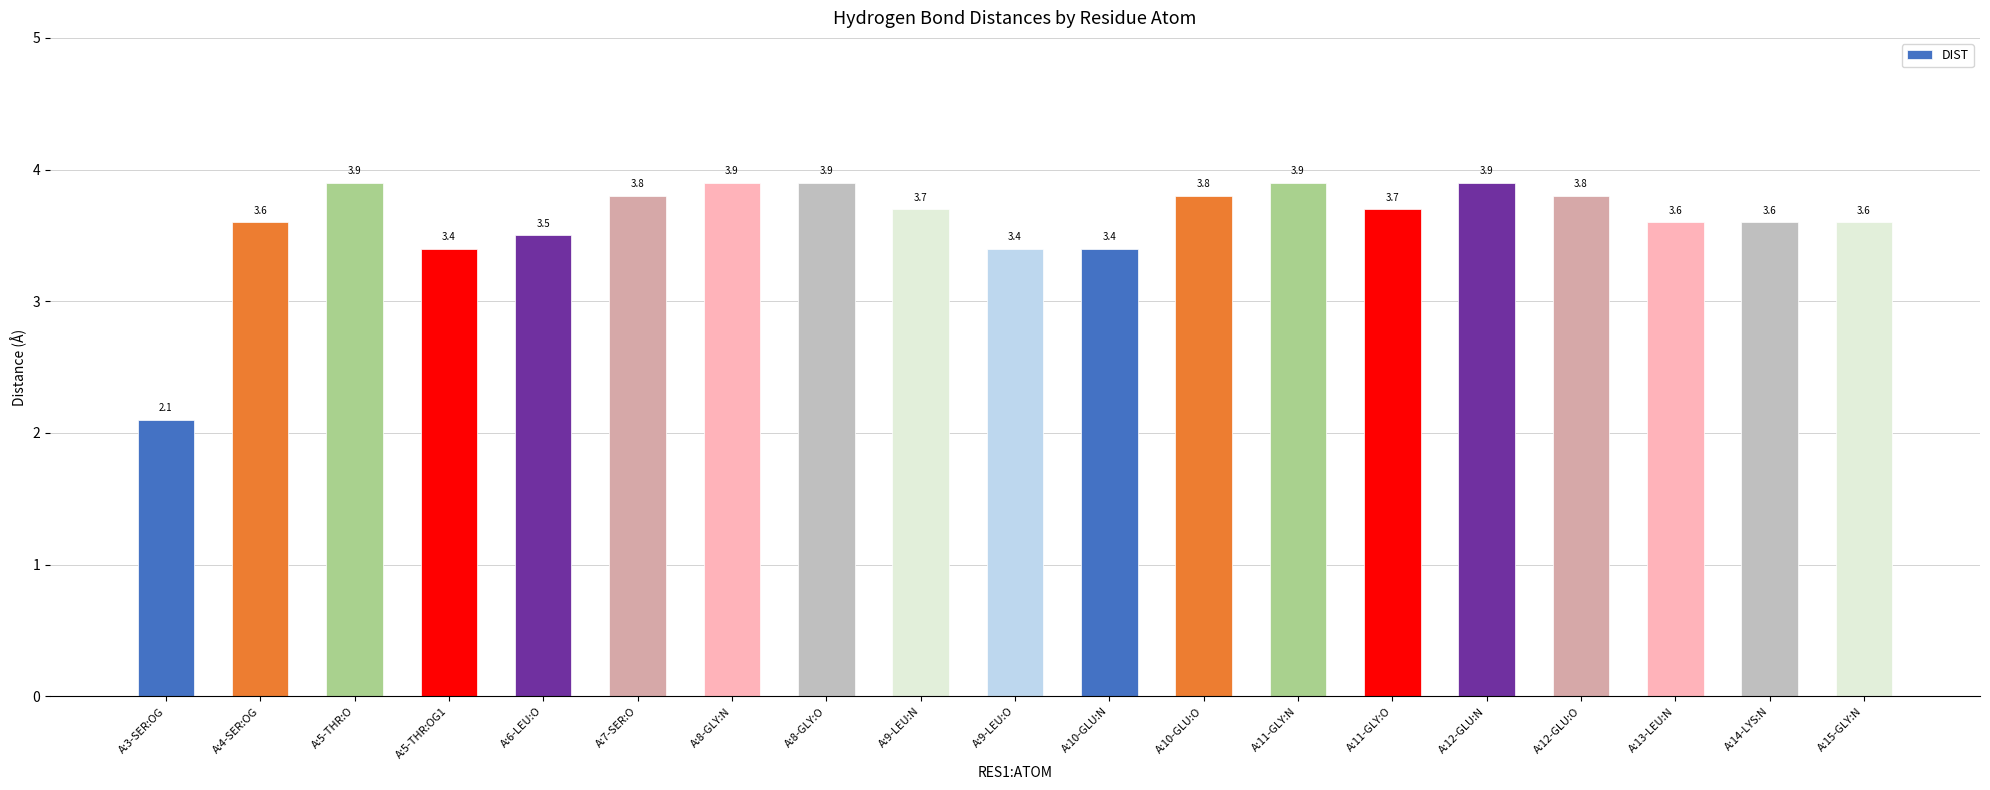

What is the difference between the maximum and minimum values?

1.8